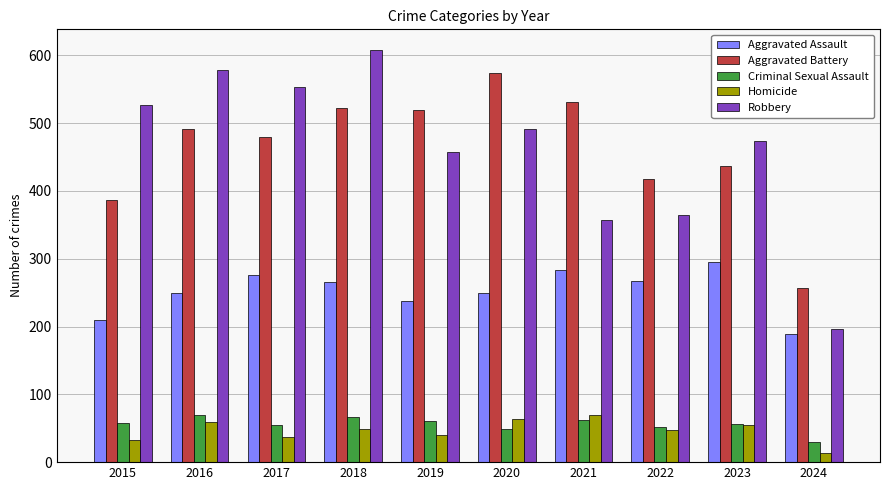

What is the difference between the Homicide values at 2021 and 2024?

55